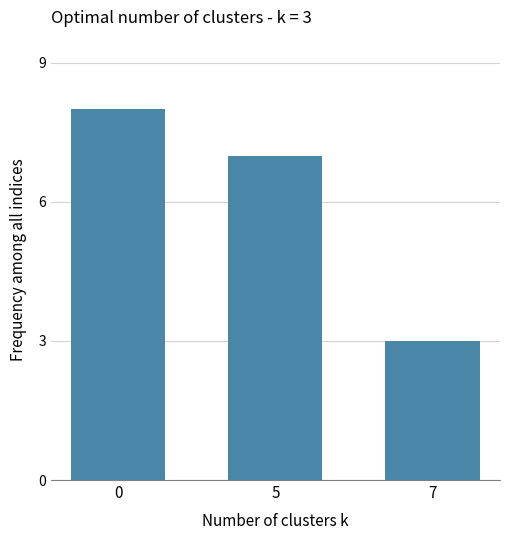

Approximately how many times larger is the value at 0 compared to 5?

1.1